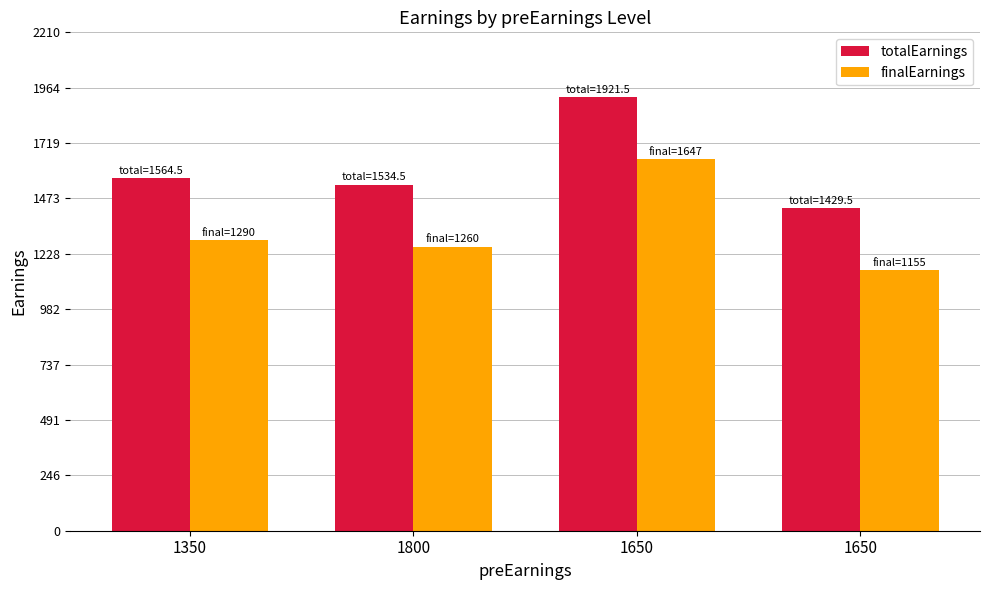

Rank the series by their maximum value, from highest to lowest.

totalEarnings, finalEarnings